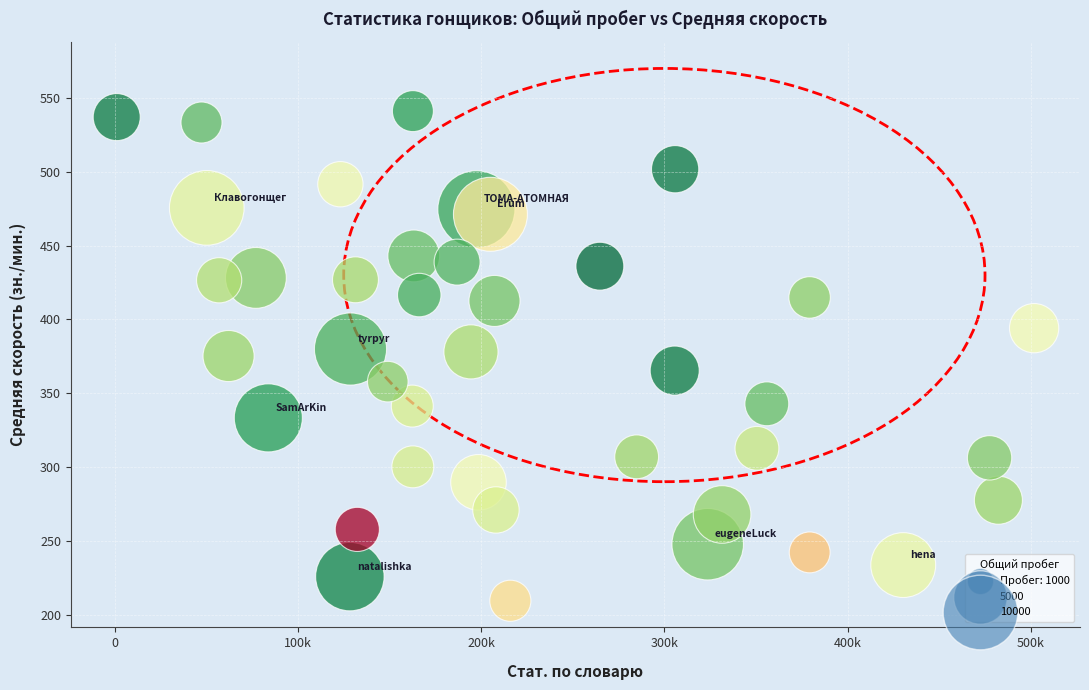

What is the range of X values (max minus min)?

500682.0